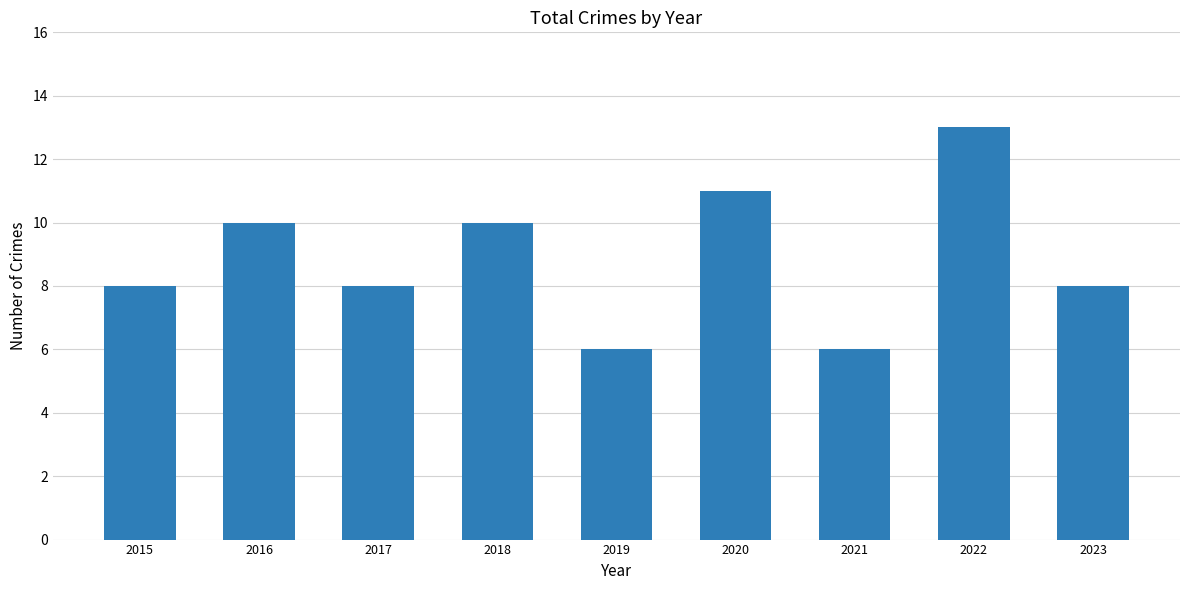

What is the sum of the values at 2023 and 2016?

18